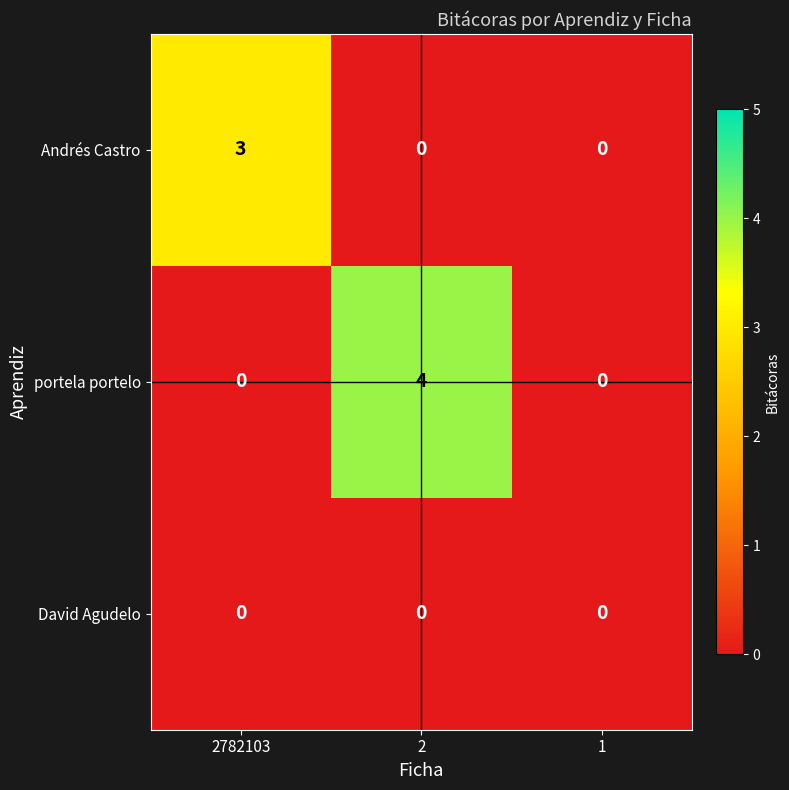

Is it true that Andrés Castro equals 3 at 2782103?

True